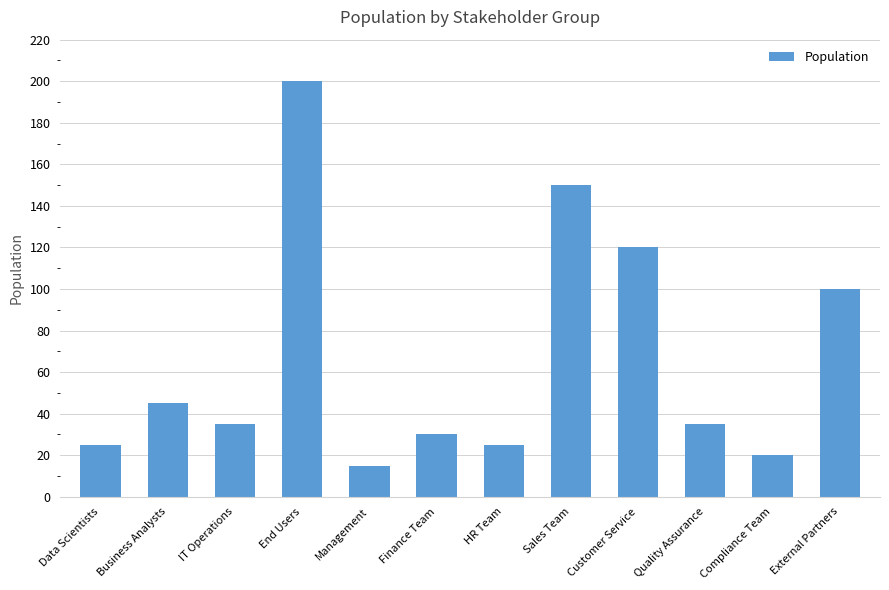

What position from the left is External Partners?

12